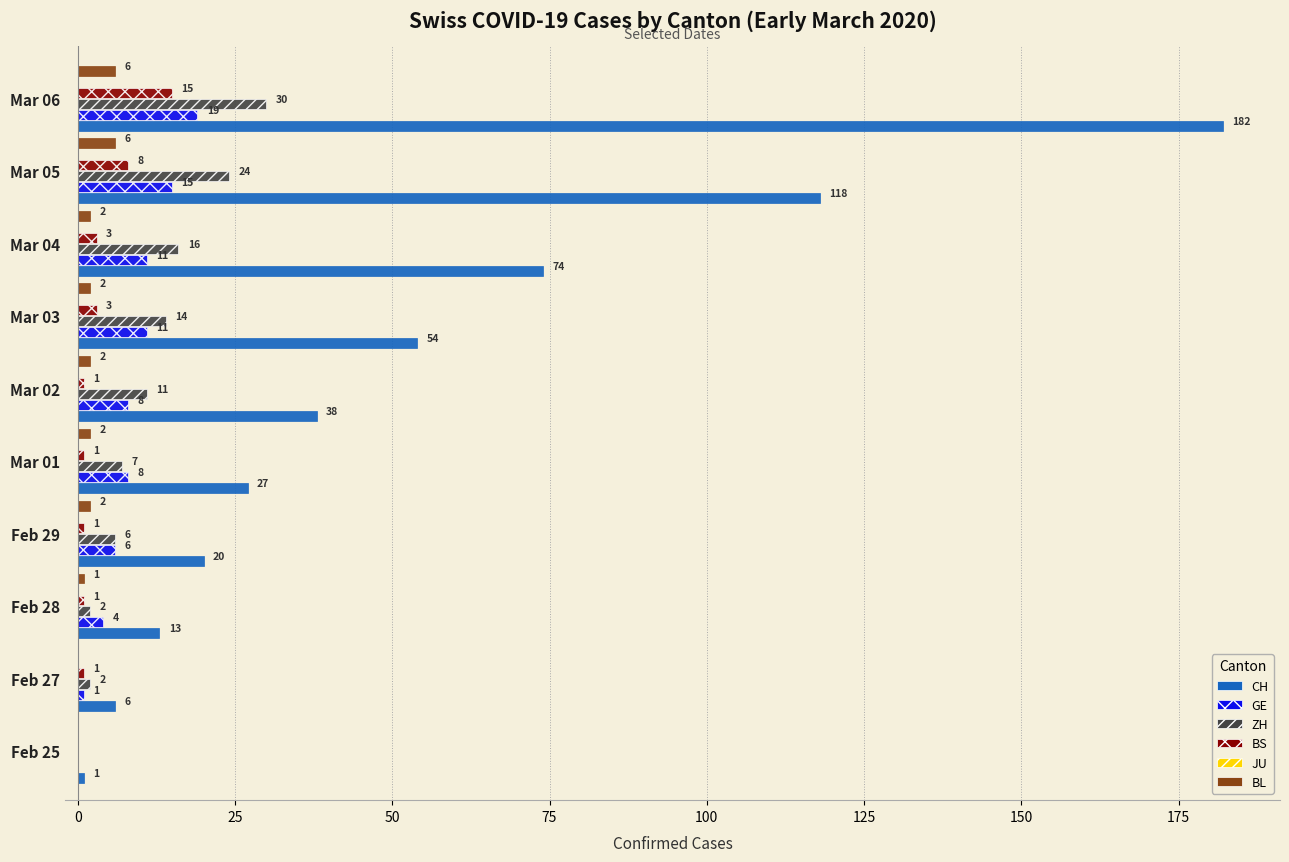

How many values in the CH series exceed 38?

4